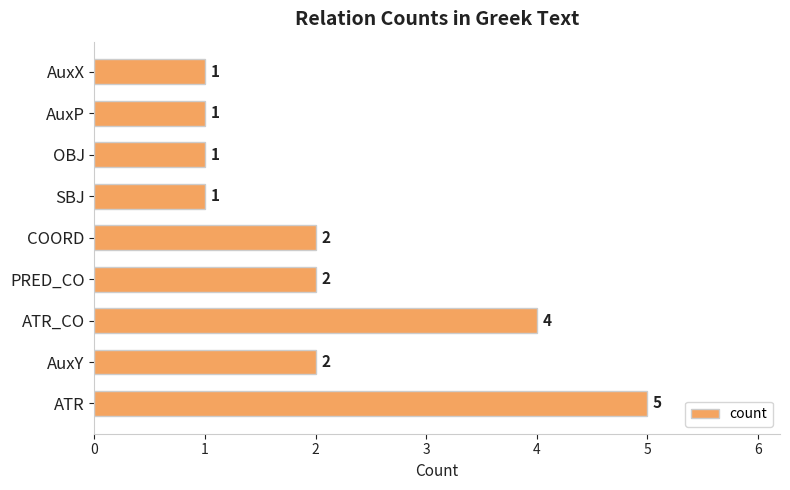

Which has a higher value, AuxX or COORD?

COORD